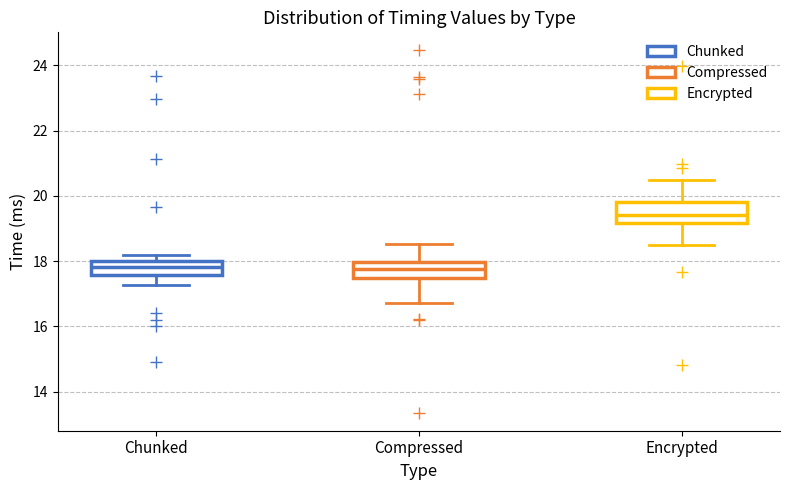

Where does the median line of the box for Chunked sit on the y-axis? The values are not printed on the chart, so give them approximately, as read against the axis.

17.8